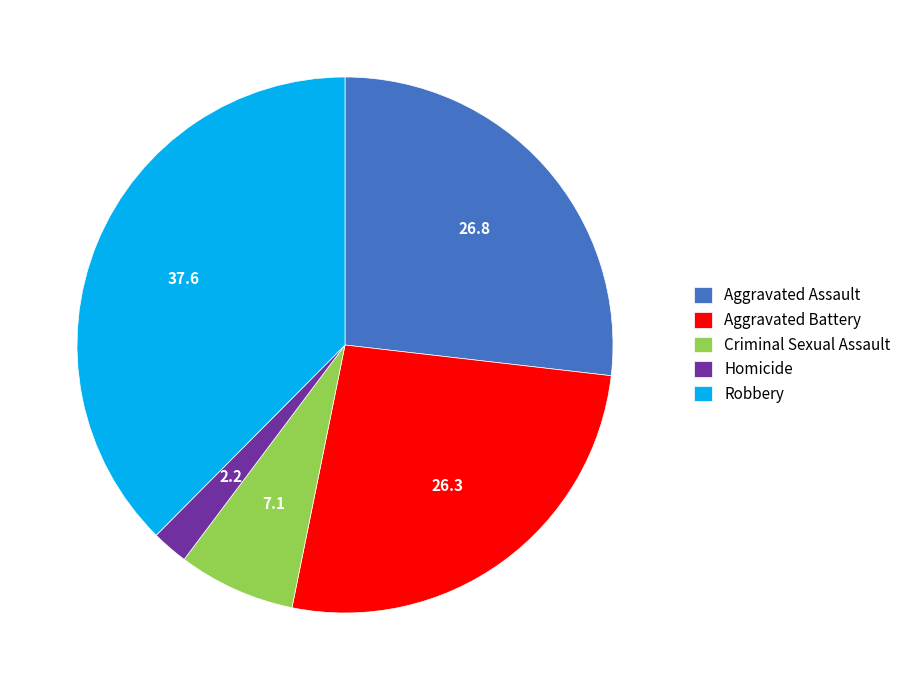

Which slice is the smallest?

Homicide